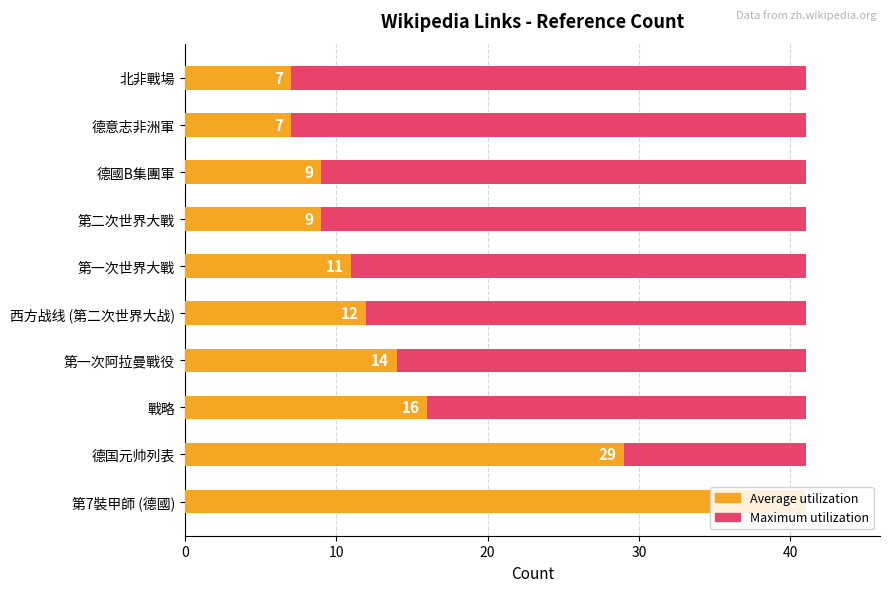

The Average utilization series shows 3.7 at 德國B集團軍. True or false?

False